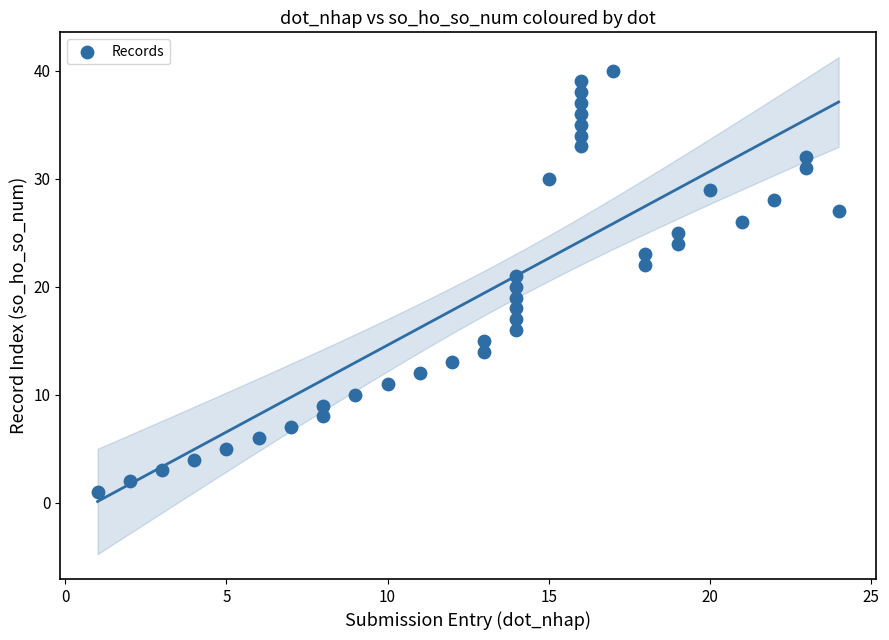

What is the range of Y values (max minus min)?

39